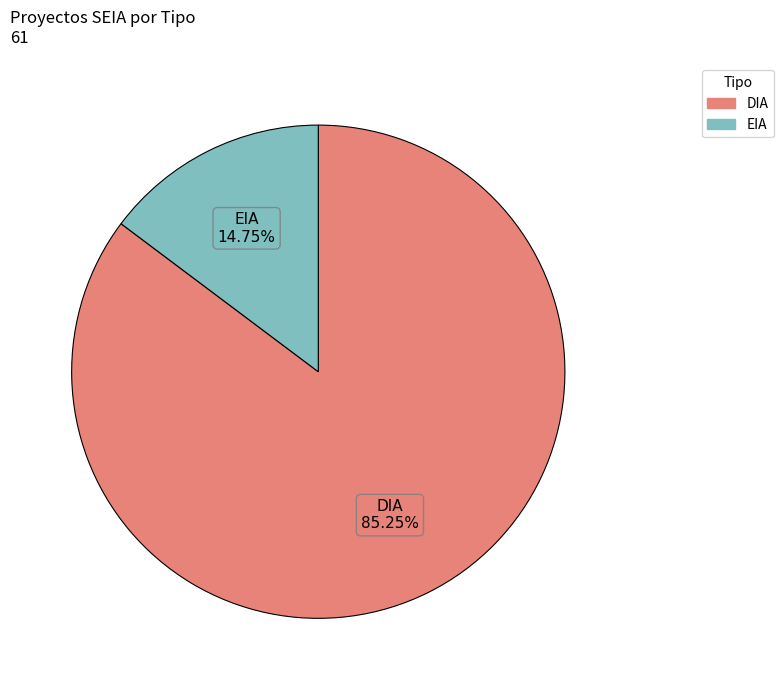

What is the majority slice?

DIA